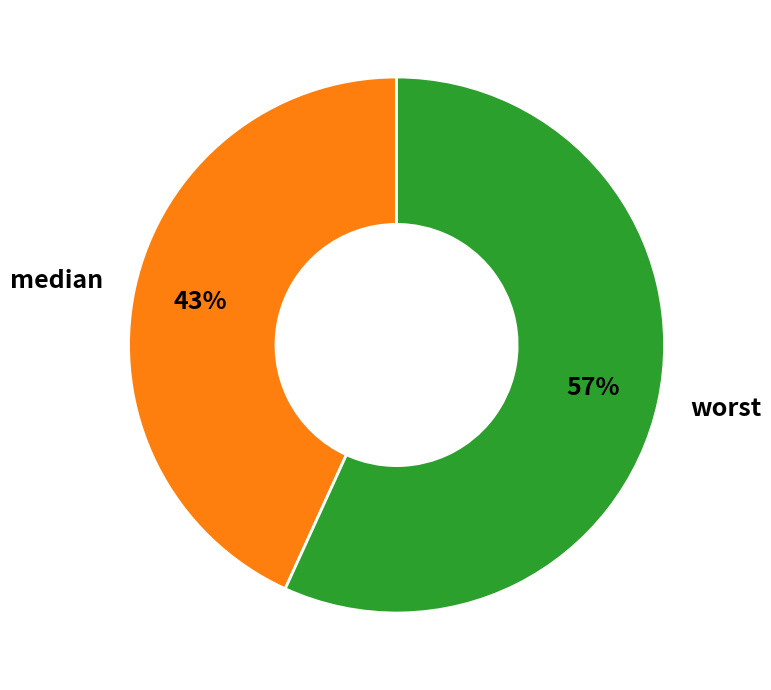

To the nearest percent, what is the average slice percentage?

50%